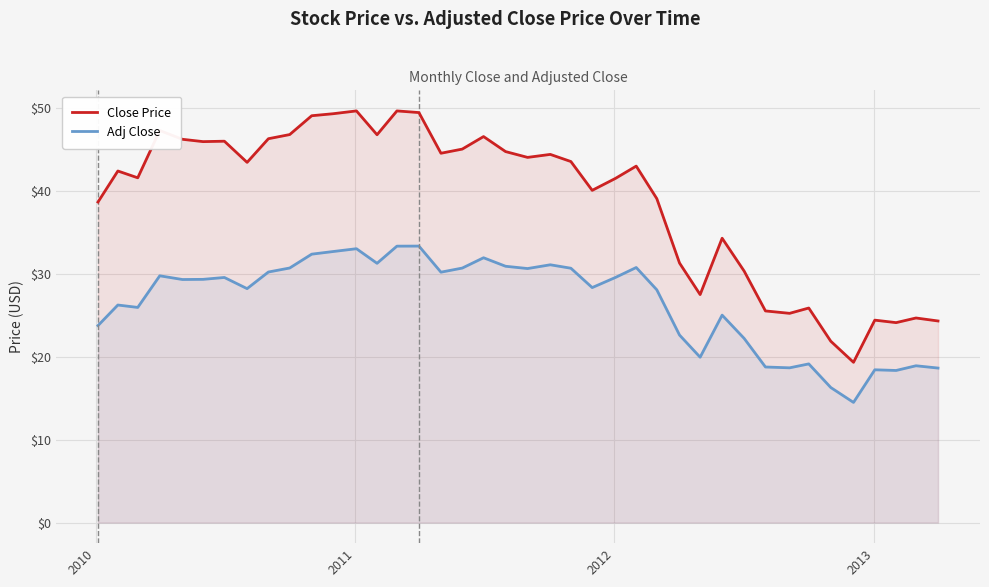

What are all the series names shown in the legend?

Close Price, Adj Close